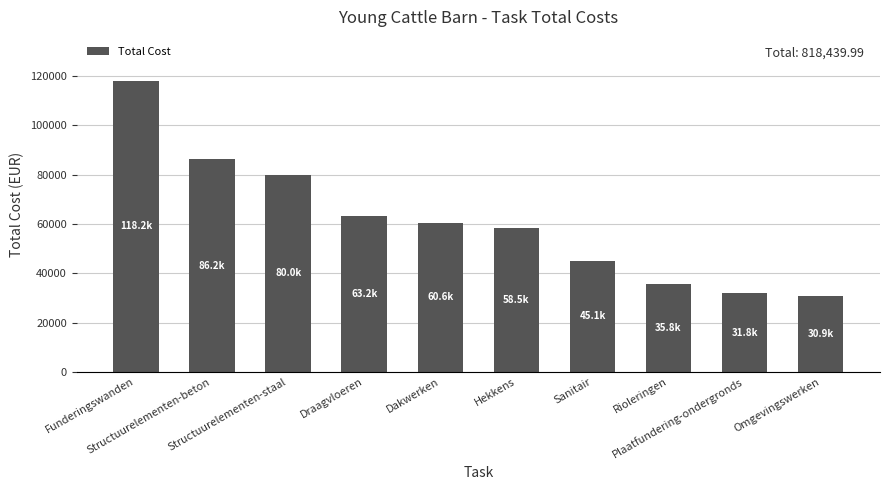

How many values exceed 60579?

5